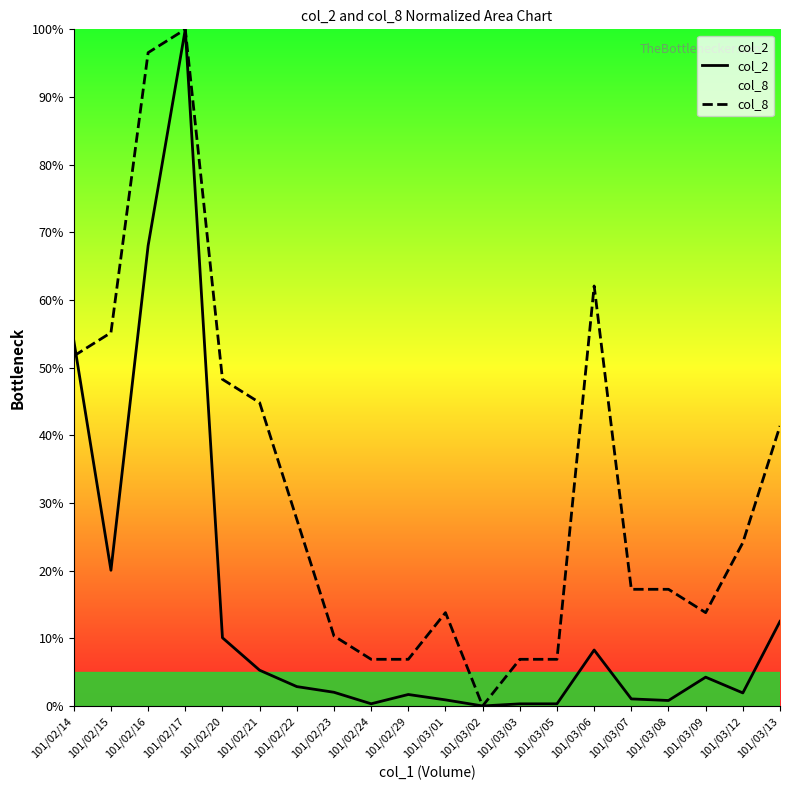

Which series has the largest range (max minus min)?

col_2